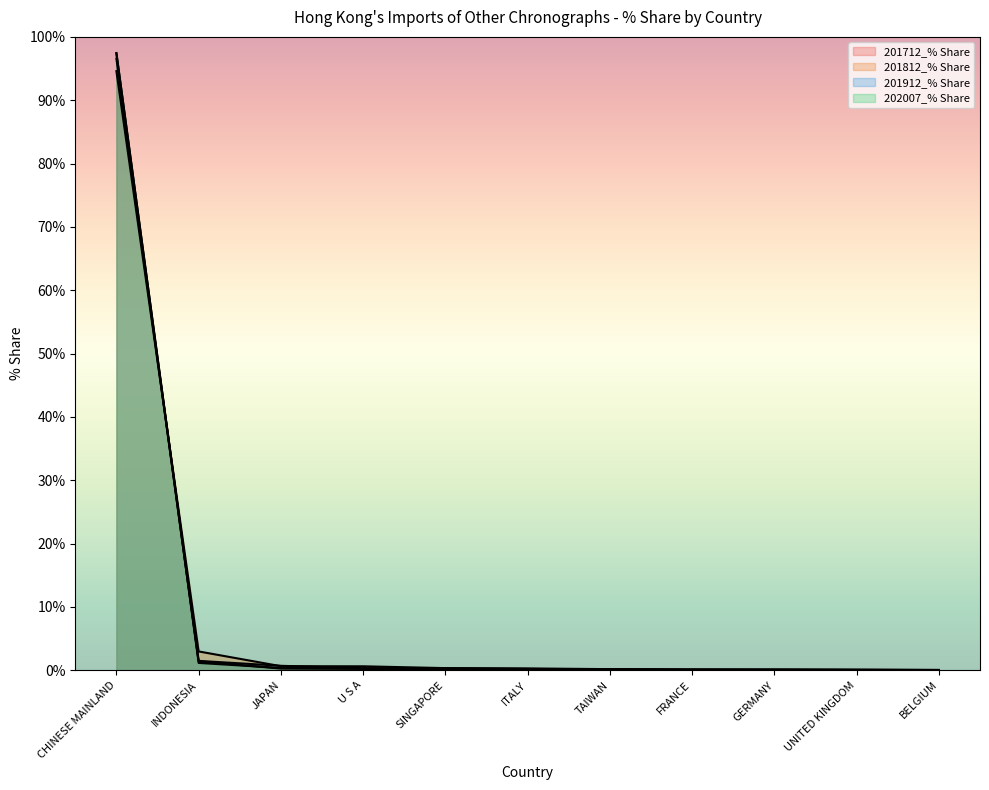

How many lines are shown in the chart?

4